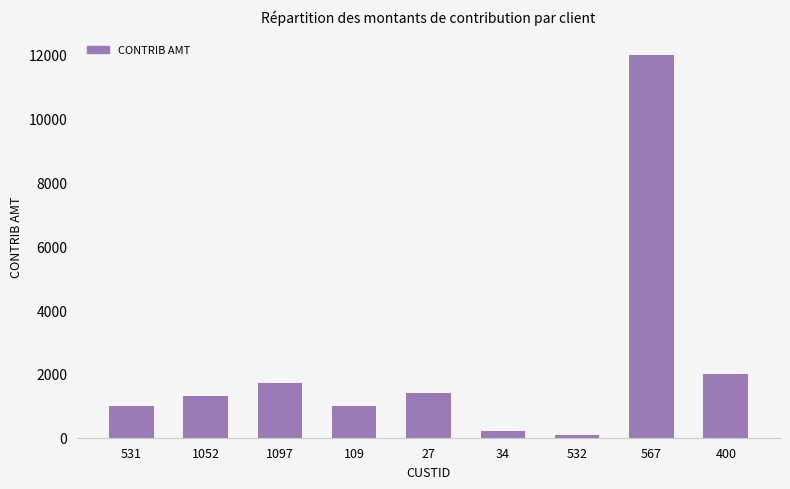

Reading left to right, extract all data points from this chart.

1000	1300	1700	1000	1400	200	100	12000	2000